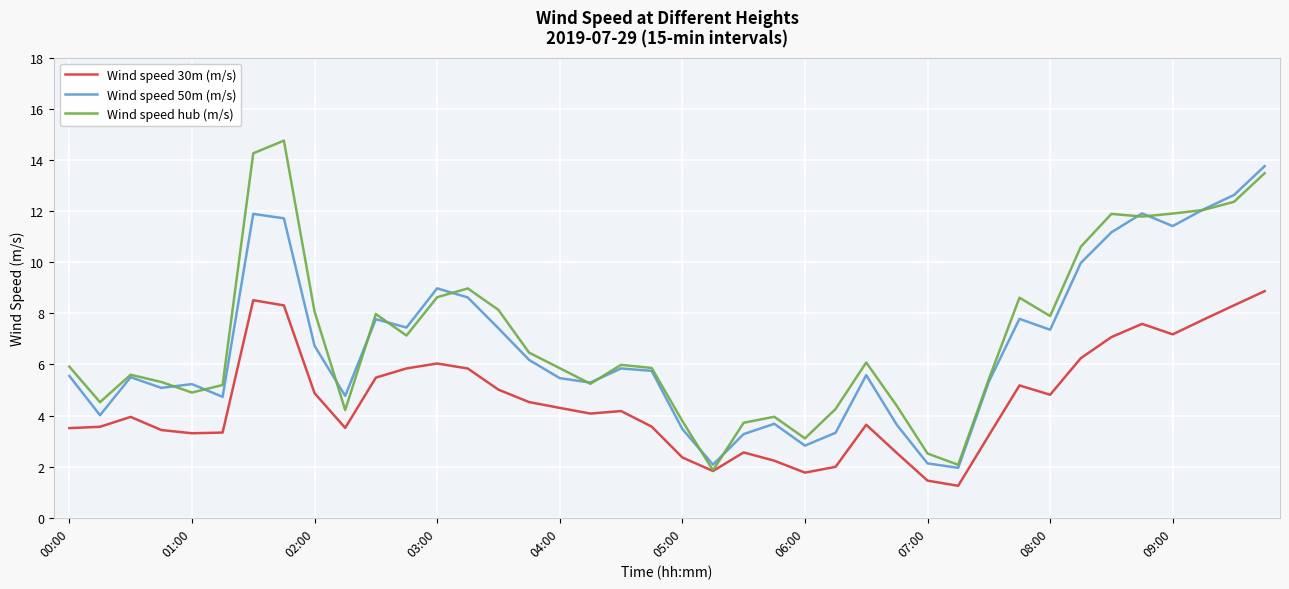

What are all the series names shown in the legend?

Wind speed 30m (m/s), Wind speed 50m (m/s), Wind speed hub (m/s)